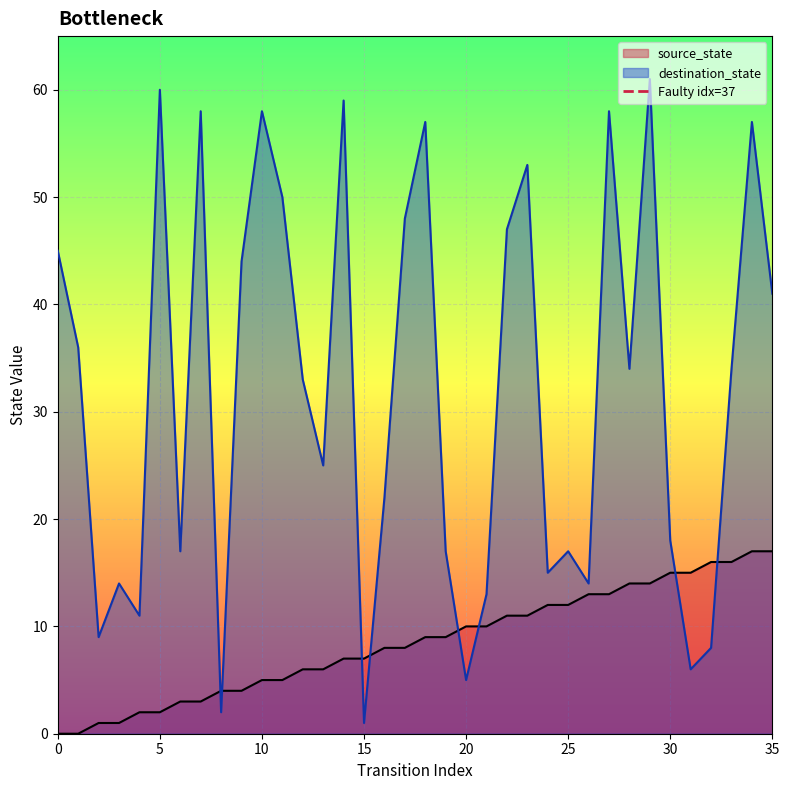

What is the highest value of the destination_state series?

61